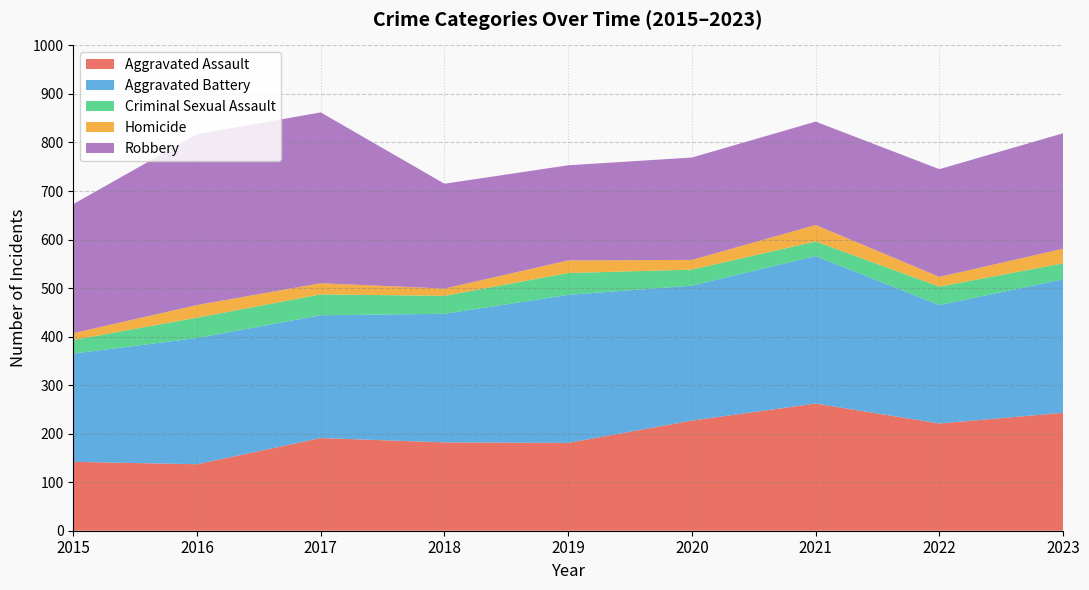

Reading left to right, list all the values displayed in this chart.

Aggravated Assault: 142	137	191	182	181	227	262	221	243
Aggravated Battery: 223	260	253	265	305	278	304	244	275
Criminal Sexual Assault: 28	42	43	37	45	33	30	38	33
Homicide: 14	26	23	15	26	20	34	20	30
Robbery: 266	352	352	216	196	211	213	222	238